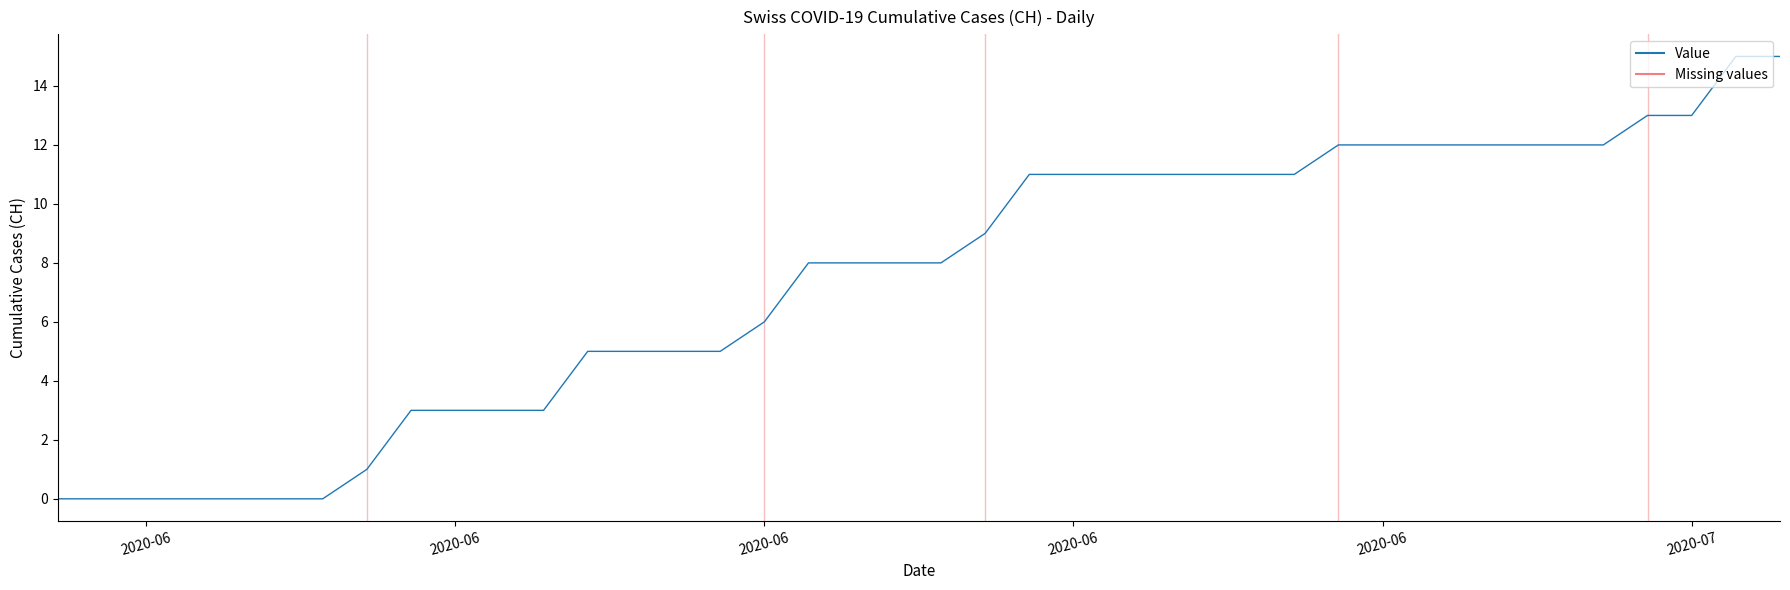

What is the maximum value shown in the chart?

15